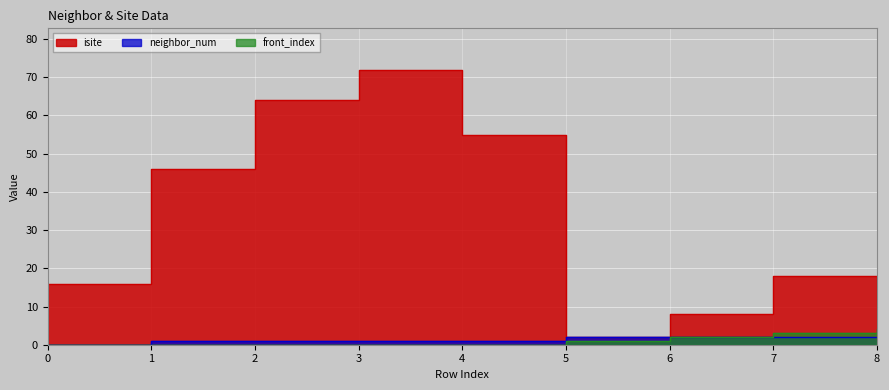

Reading right to left, what are all the values shown in this chart?

isite: 8=11	7=18	6=8	5=2	4=55	3=72	2=64	1=46	0=16
neighbor_num: 8=2	7=2	6=2	5=2	4=1	3=1	2=1	1=1	0=0
front_index: 8=4	7=3	6=2	5=1	4=0	3=0	2=0	1=0	0=0